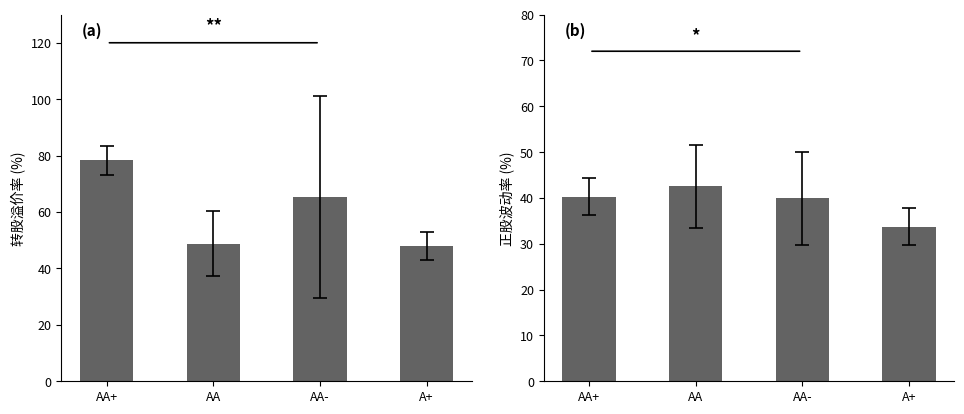

Count the number of categories in the chart.

4